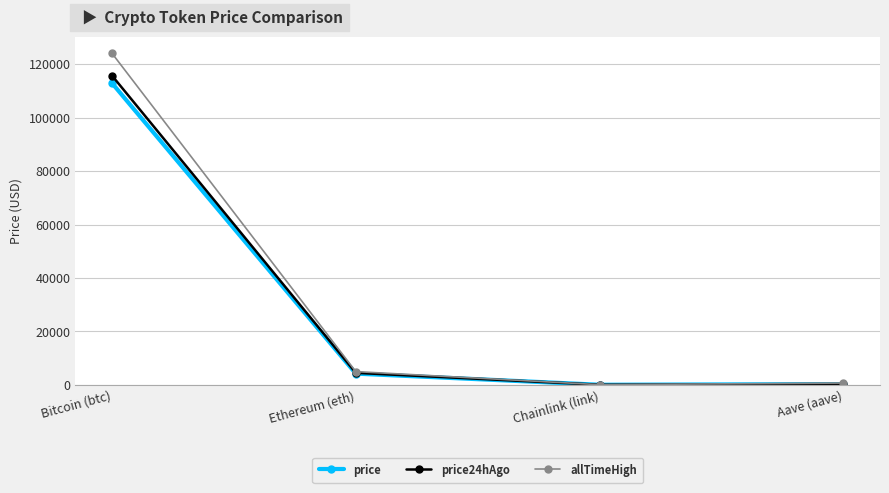

At which category is the sum across all series the highest?

Bitcoin (btc)